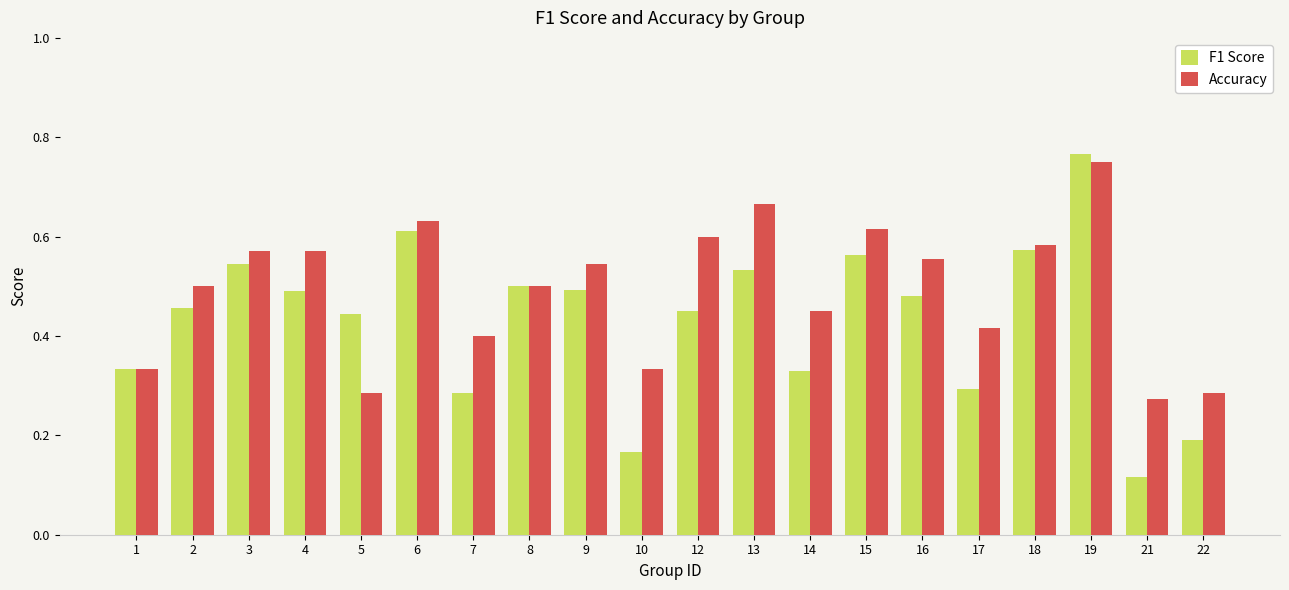

How many data points does each series have?

20